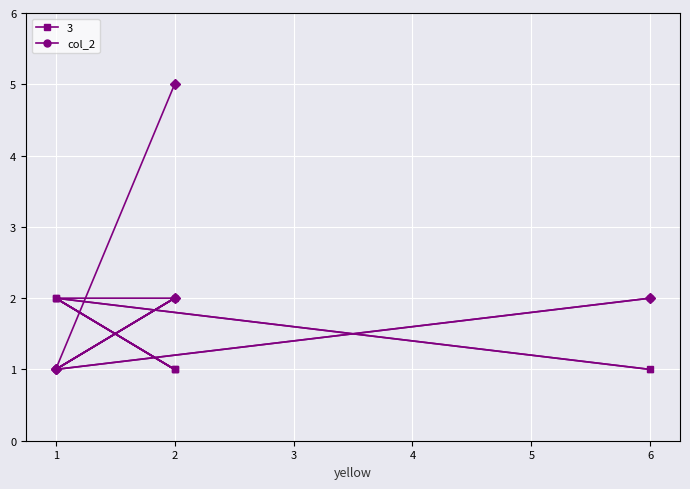

Is it true that the value at 1 is 1?

True